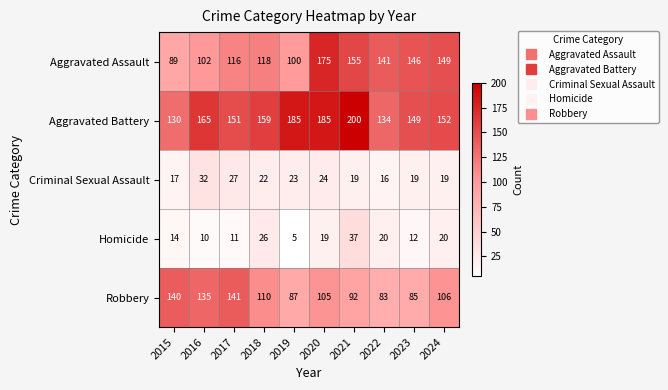

How many data points in Aggravated Assault are less than 141?

5